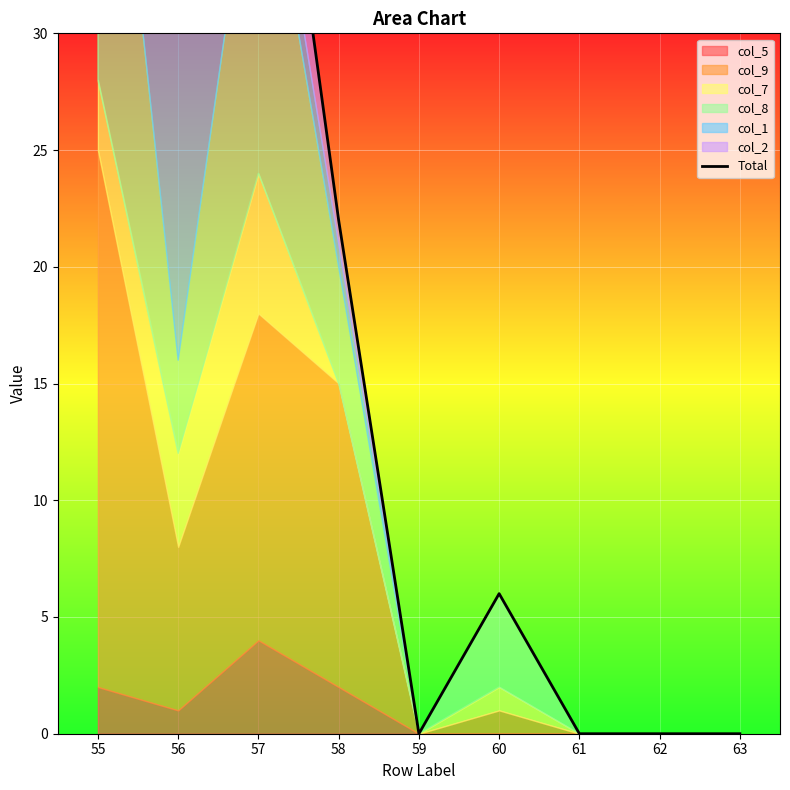

What is the difference between the values at 60 and 57?

41